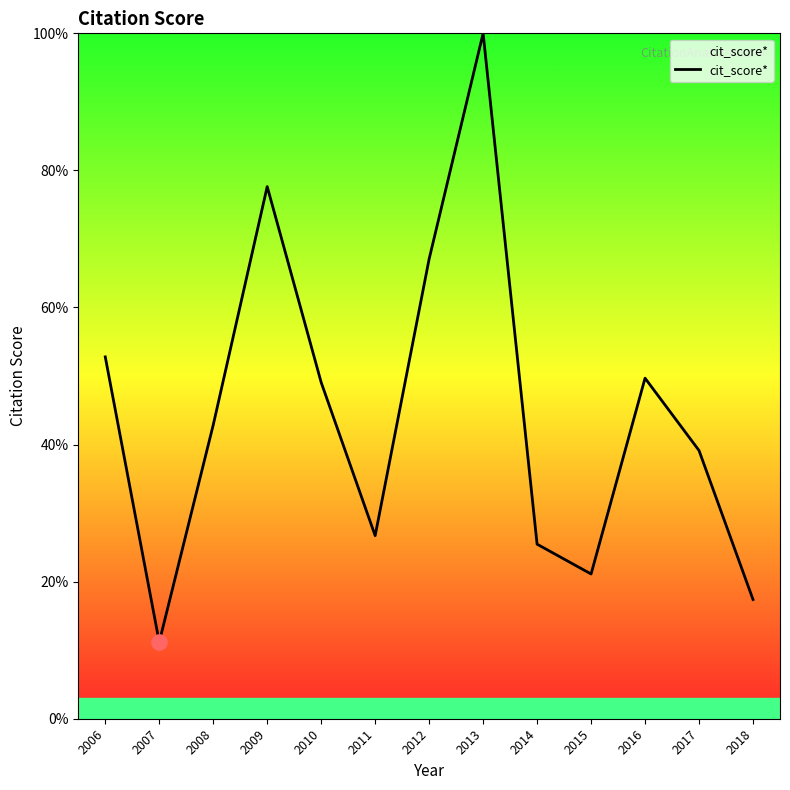

What is the change in value from 2006 to 2011?

-26.1